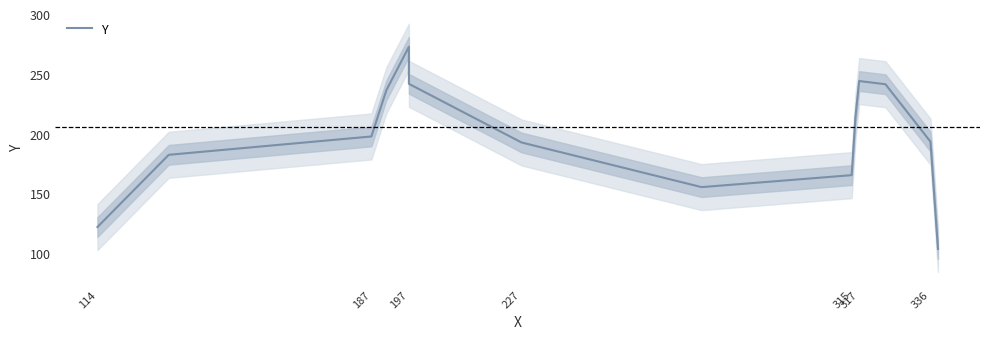

Reading right to left, what are all the values shown in this chart?

103.7	193.3	241.3	244.0	213.7	165.3	155.3	192.7	241.7	272.7	236.3	197.7	182.3	122.0